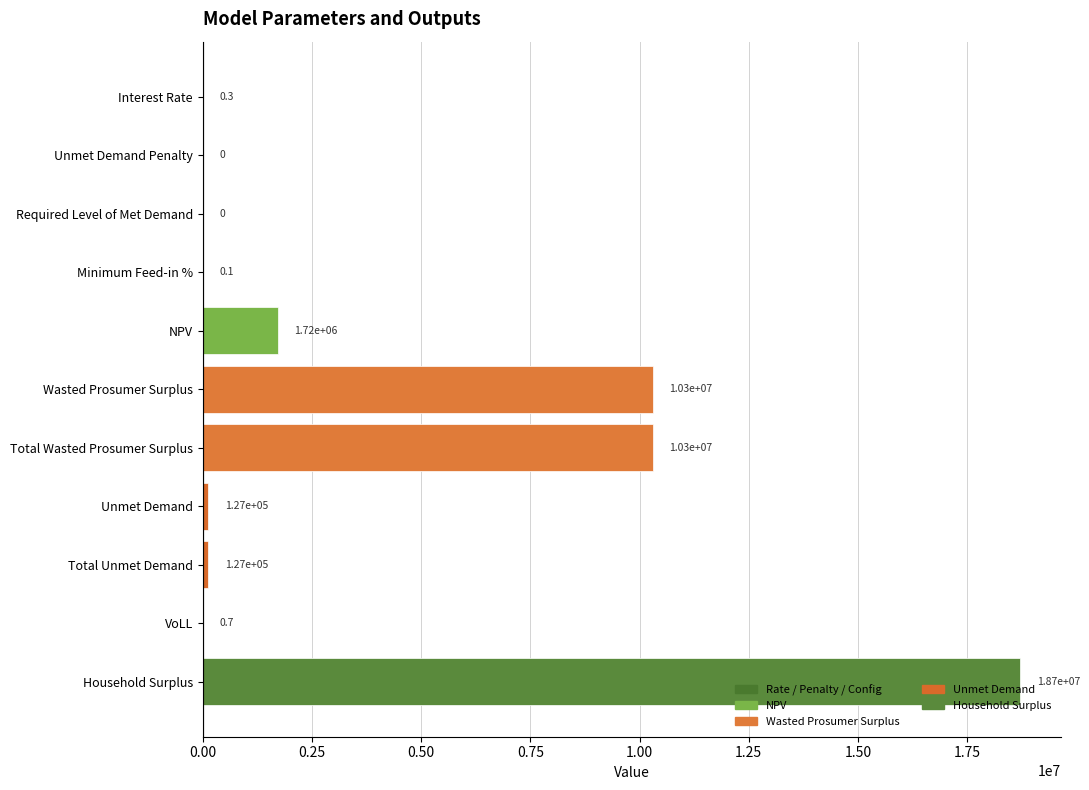

Which label corresponds to the largest value in the chart?

Household Surplus